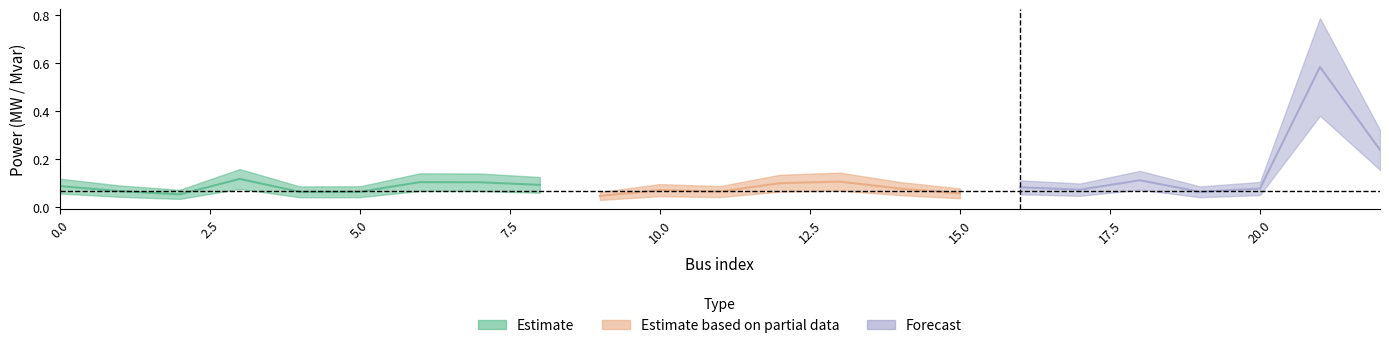

Is it true that p_mw equals 0.2 at 0?

False